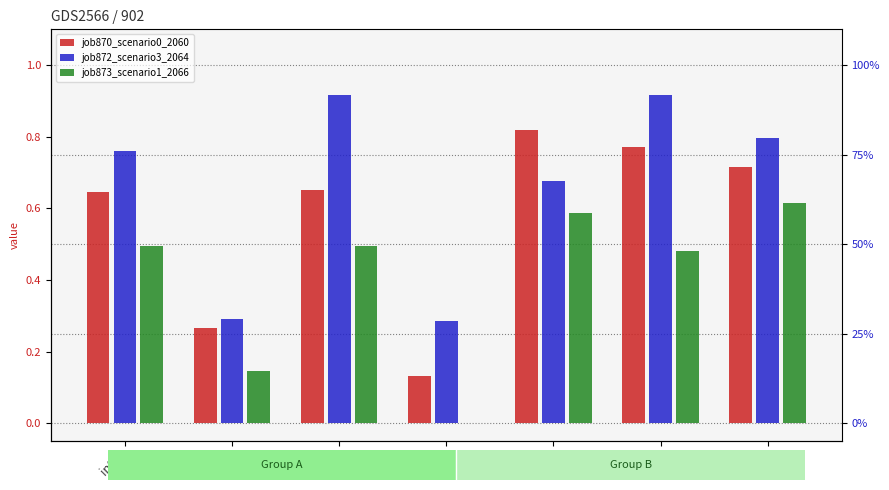

What is the sum of all job872_scenario3_2064 values?

4.6